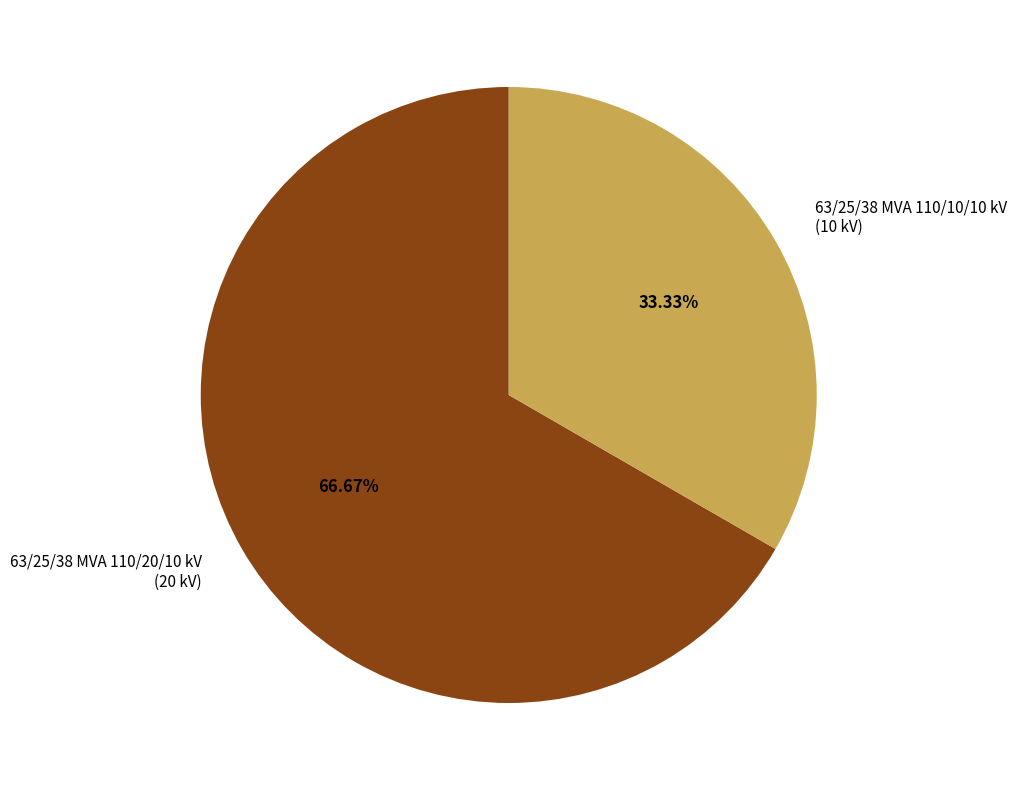

What percentage do 63/25/38 MVA 110/20/10 kV and 63/25/38 MVA 110/10/10 kV together represent?

100.0%